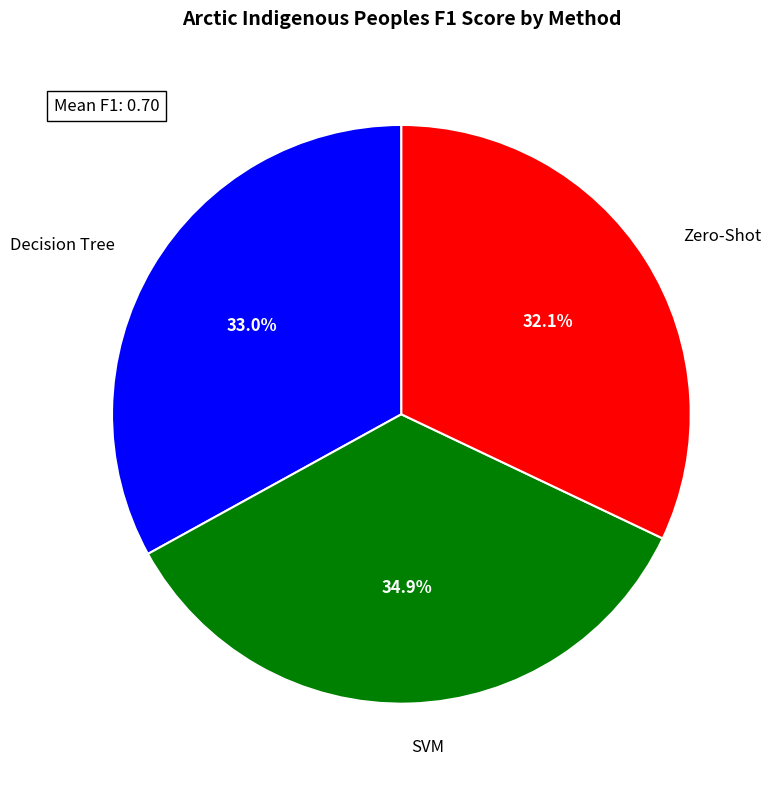

Is there any slice that represents more than half of the pie?

No